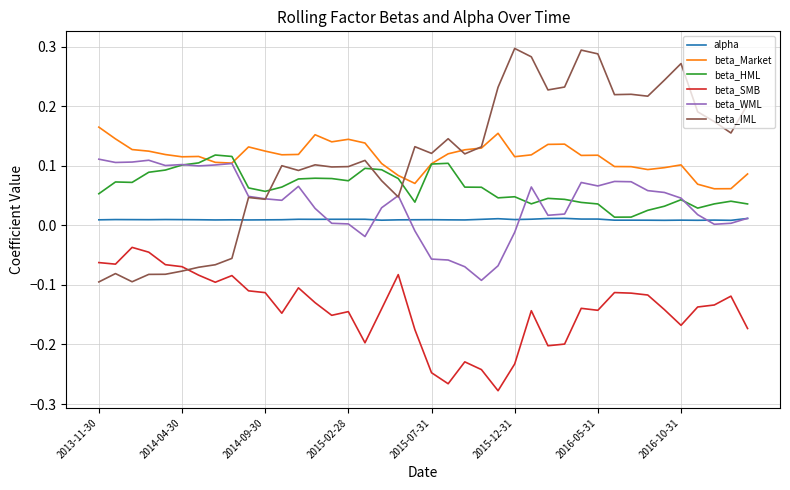

Which series has the largest range (max minus min)?

beta_IML